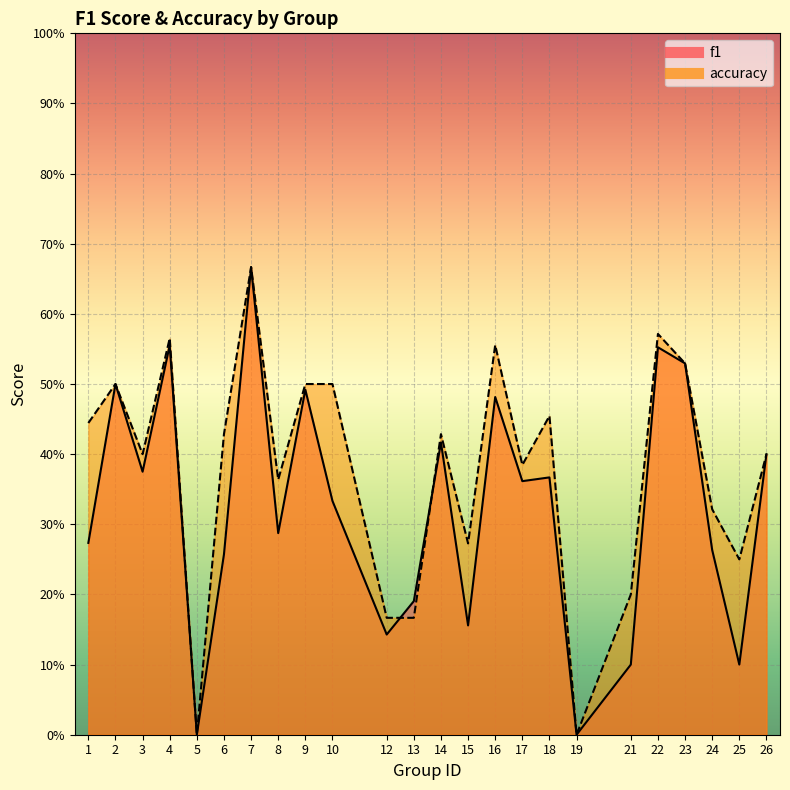

What is the difference between the f1 values at 3 and 2?

0.1